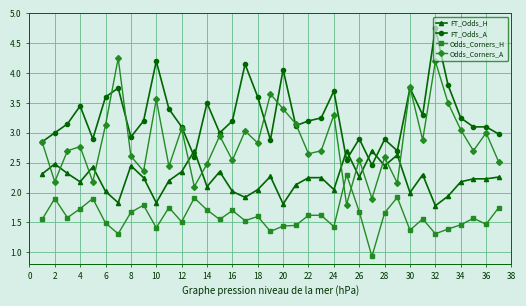

What is the value of the Odds_Corners_H point at the 29th from the left?

1.9